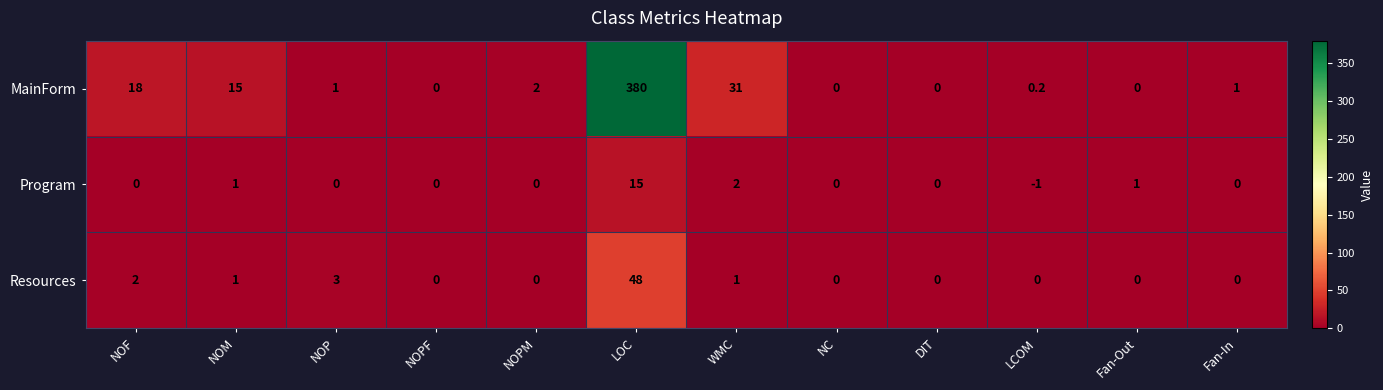

The value of Program at NOPM is 8.0. True or false?

False